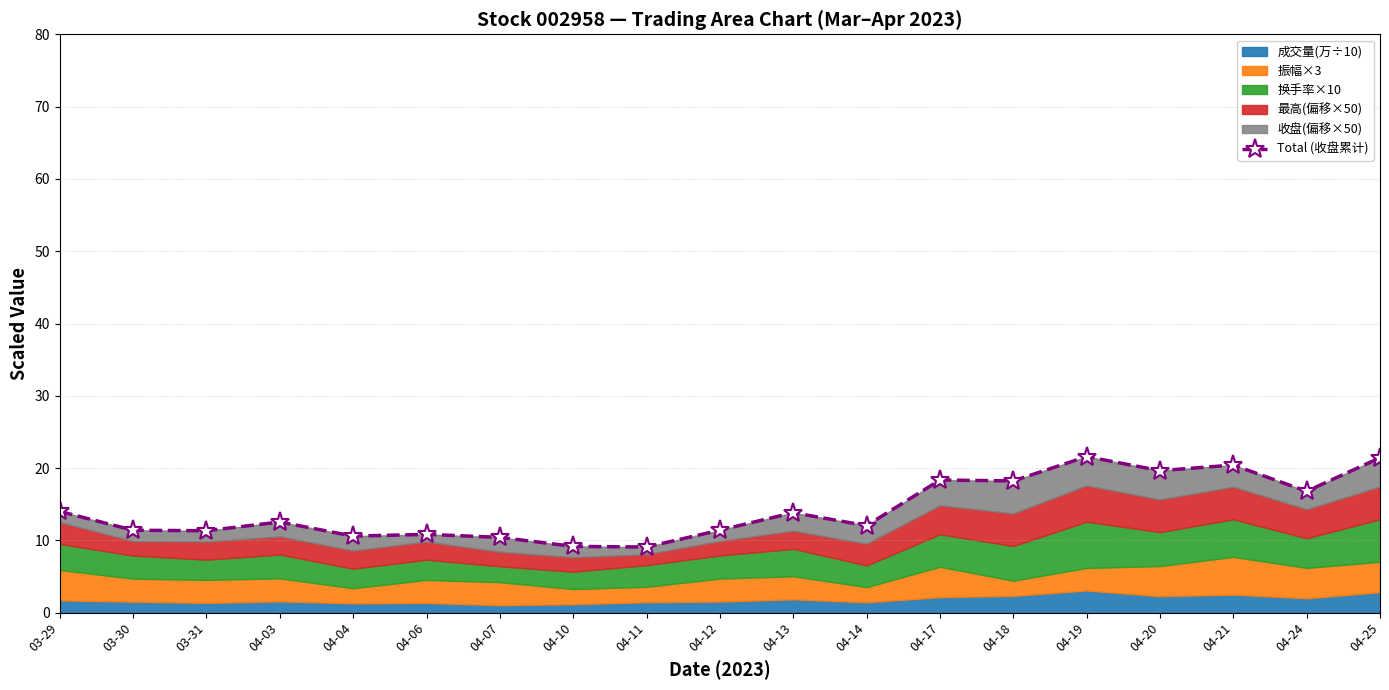

What is the label of the 14th point from the right?

04-06